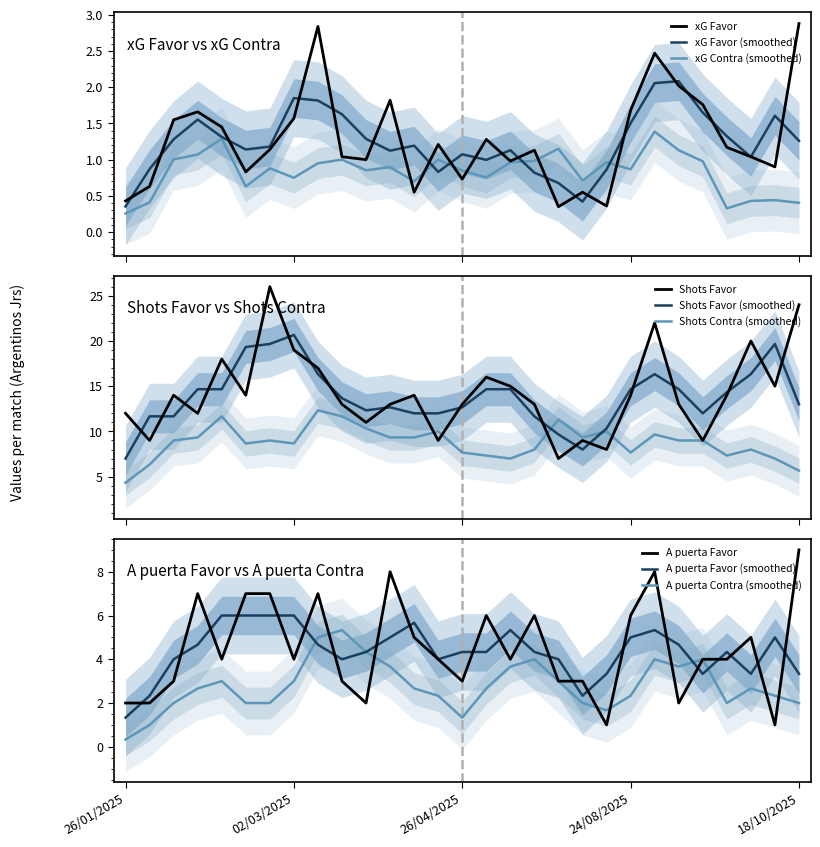

How many values in the xG Favor series are below 1?

10